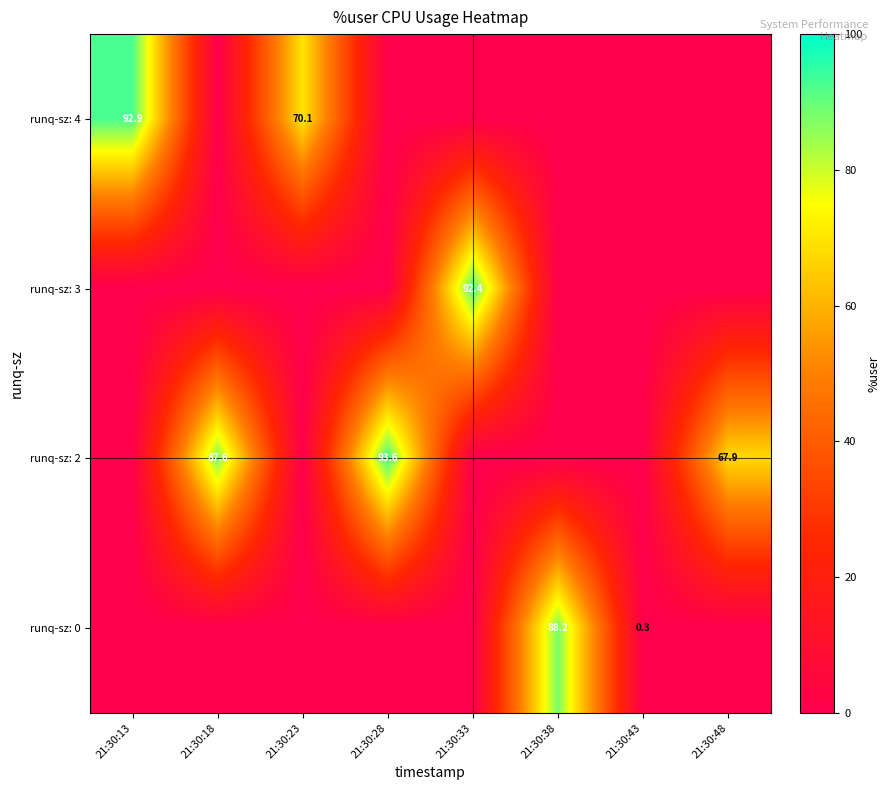

What is the greatest value displayed?

93.6